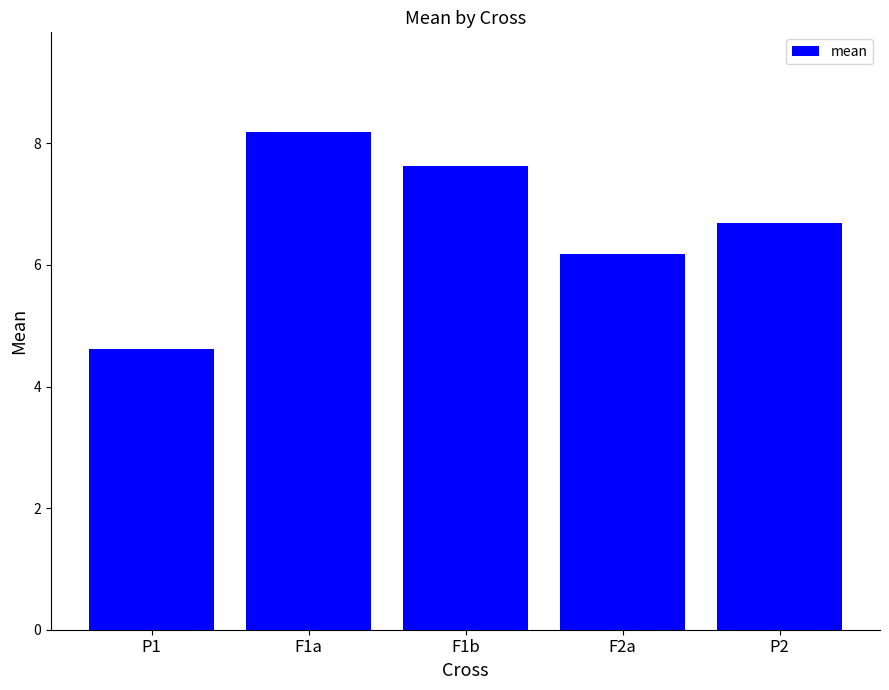

What position from the left is P2?

5